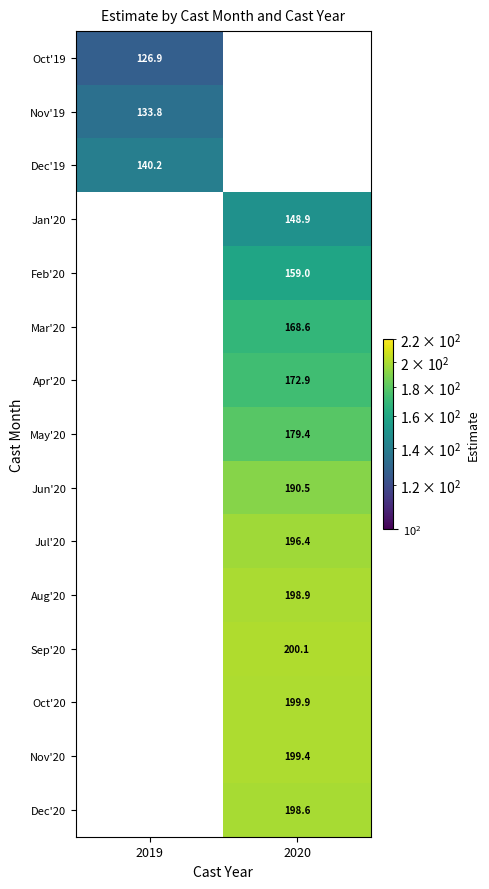

The value of Sep'20 at 2020 is 56.2. True or false?

False